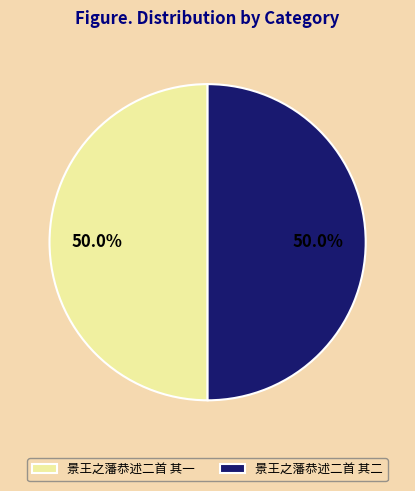

To the nearest percent, what percentage of the pie is 景王之藩恭述二首 其二?

50%